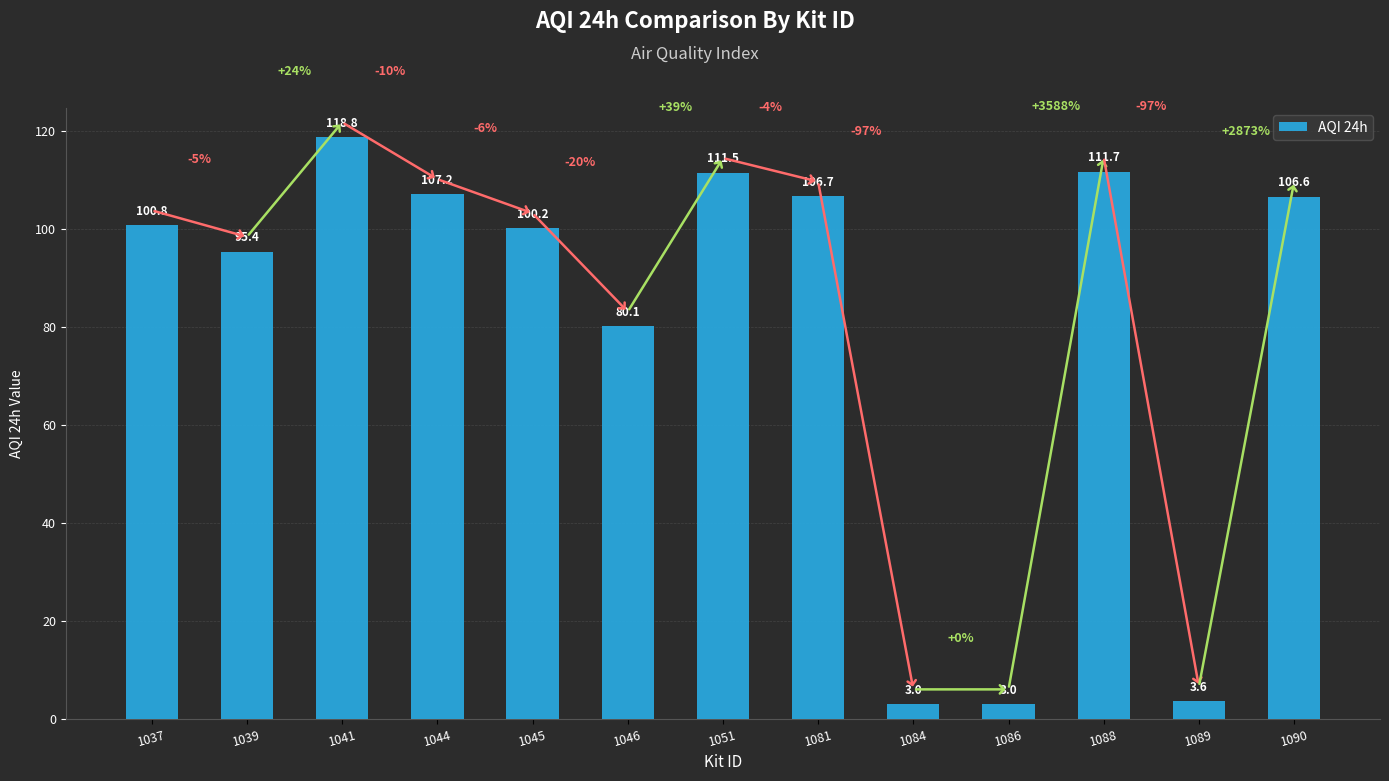

What is the change in value from 1039 to 1044?

+11.8